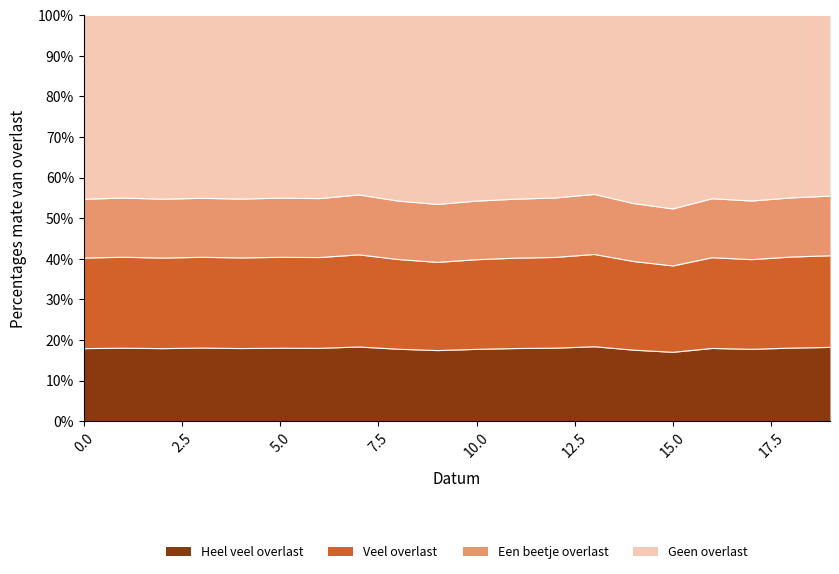

Which label corresponds to the largest value in the chart?

15